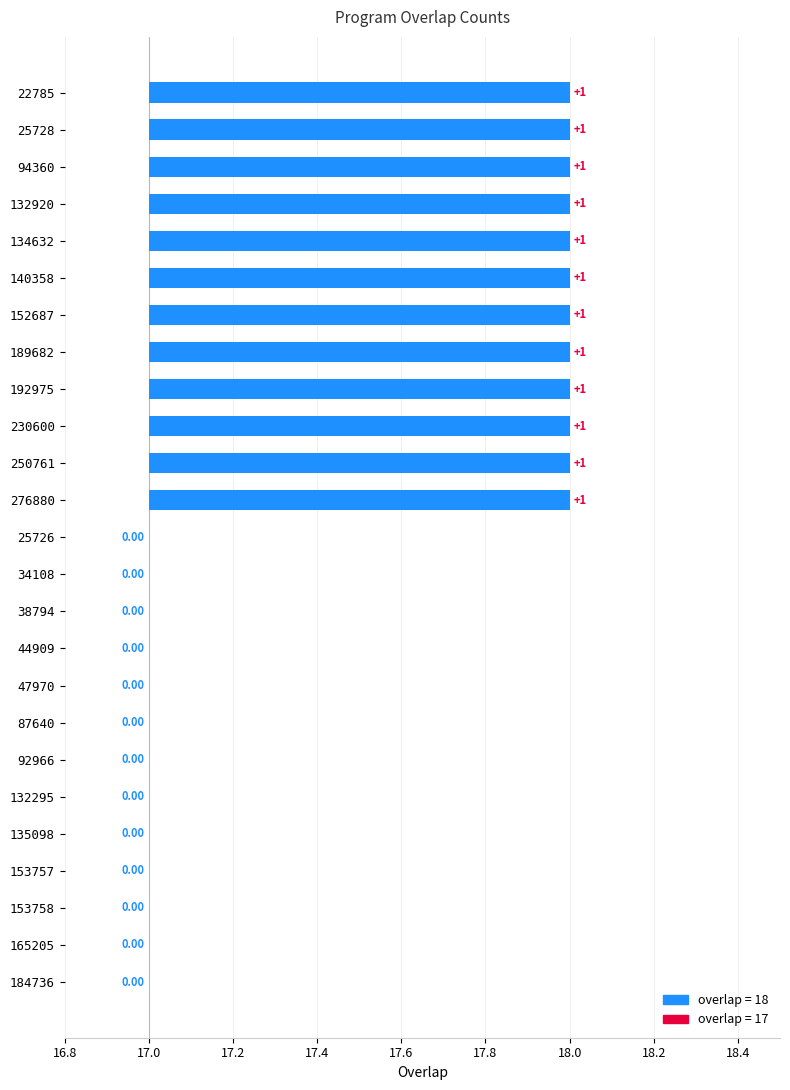

List the labels in order of value, largest first.

22785, 25728, 94360, 132920, 134632, 140358, 152687, 189682, 192975, 230600, 250761, 276880, 25726, 34108, 38794, 44909, 47970, 87640, 92966, 132295, 135098, 153757, 153758, 165205, 184736